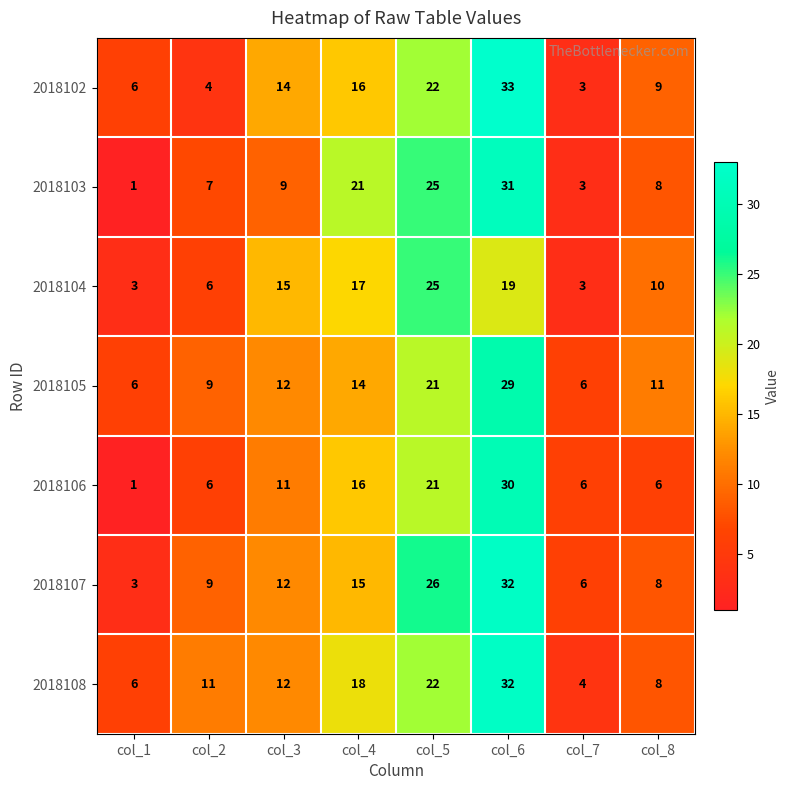

At which category is the sum across all series the highest?

col_6